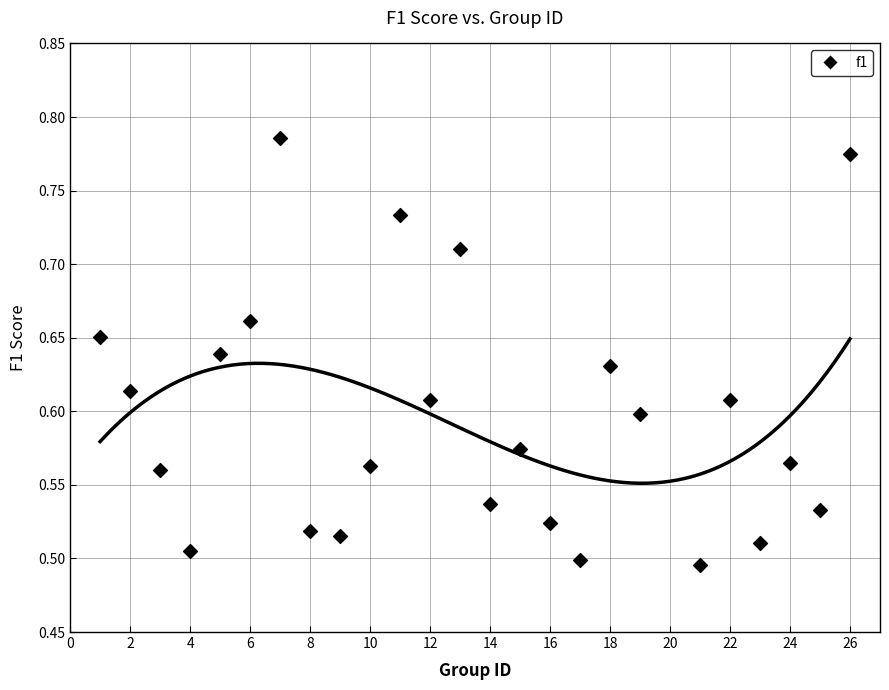

What is the range of X values (max minus min)?

25.0